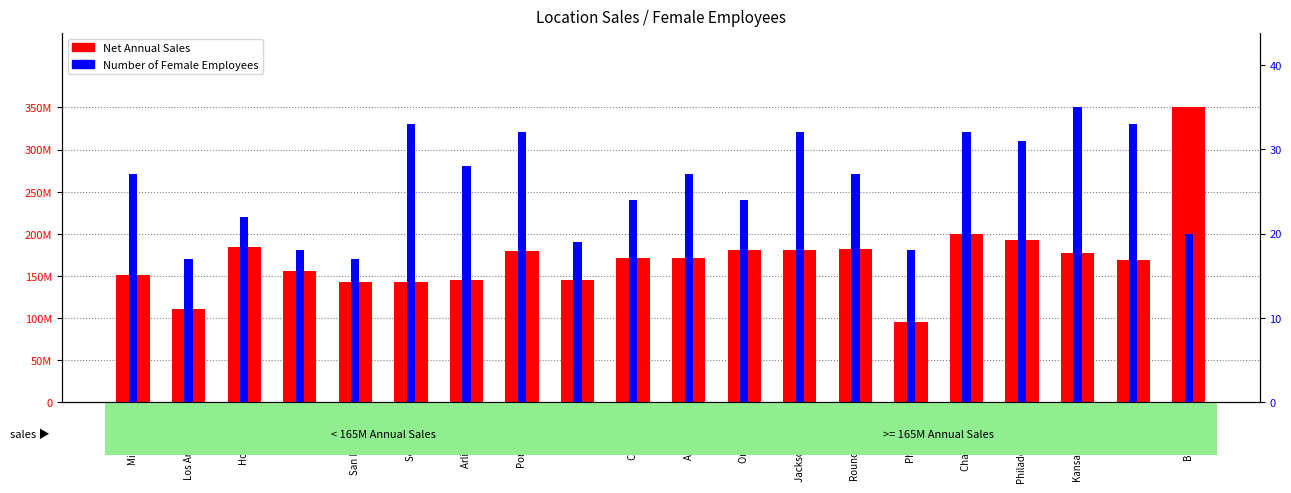

At which category is the sum across all series the highest?

Boston MA